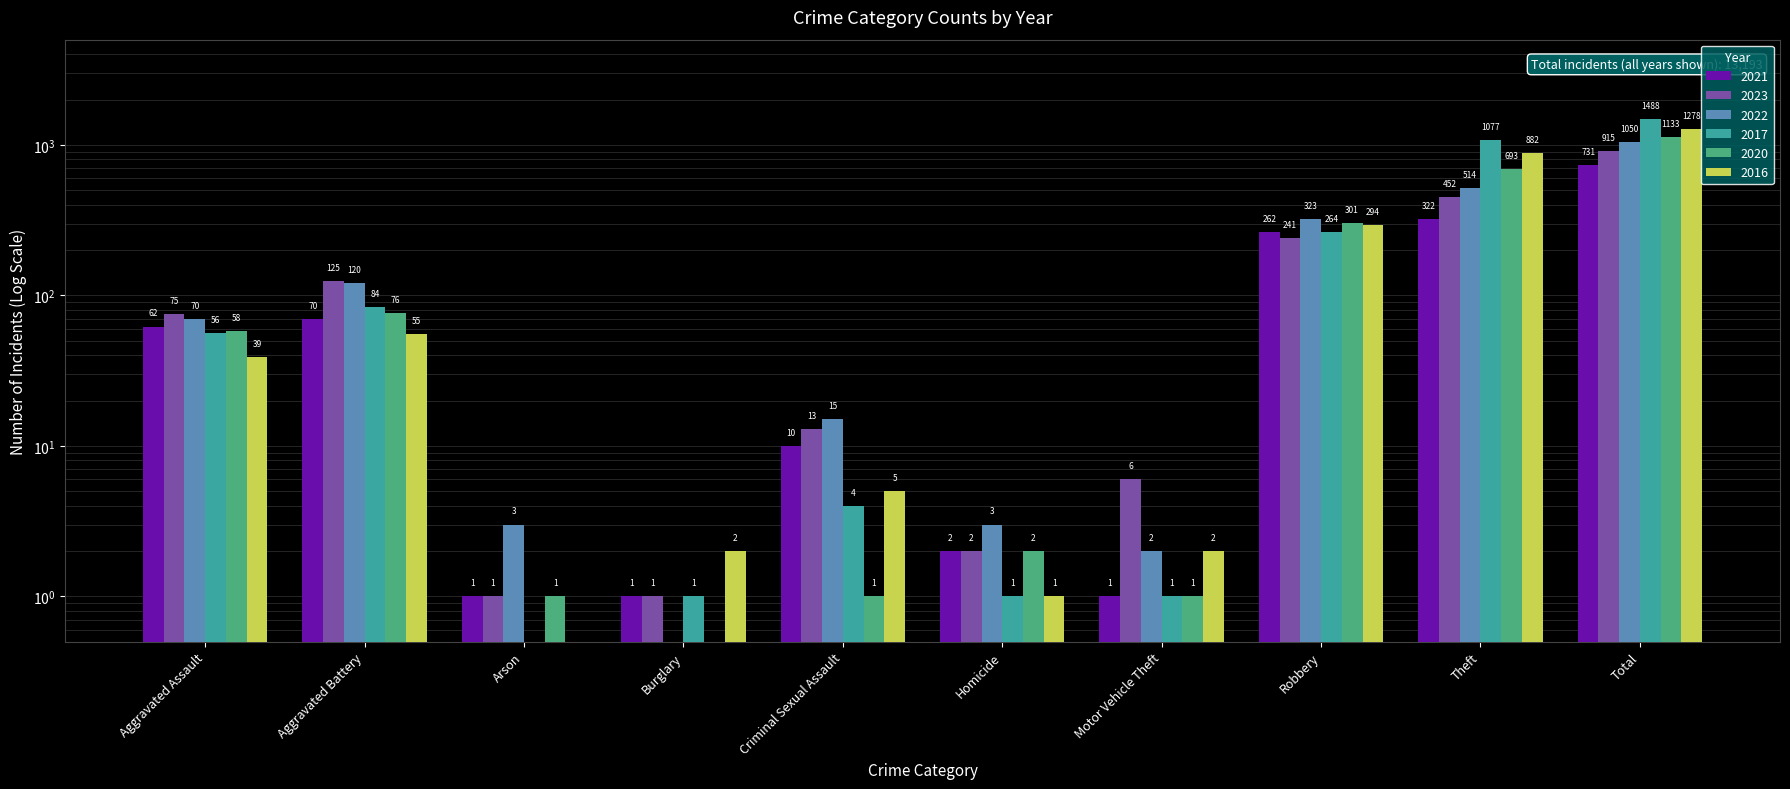

What is the label of the 7th bar from the left?

Motor Vehicle Theft